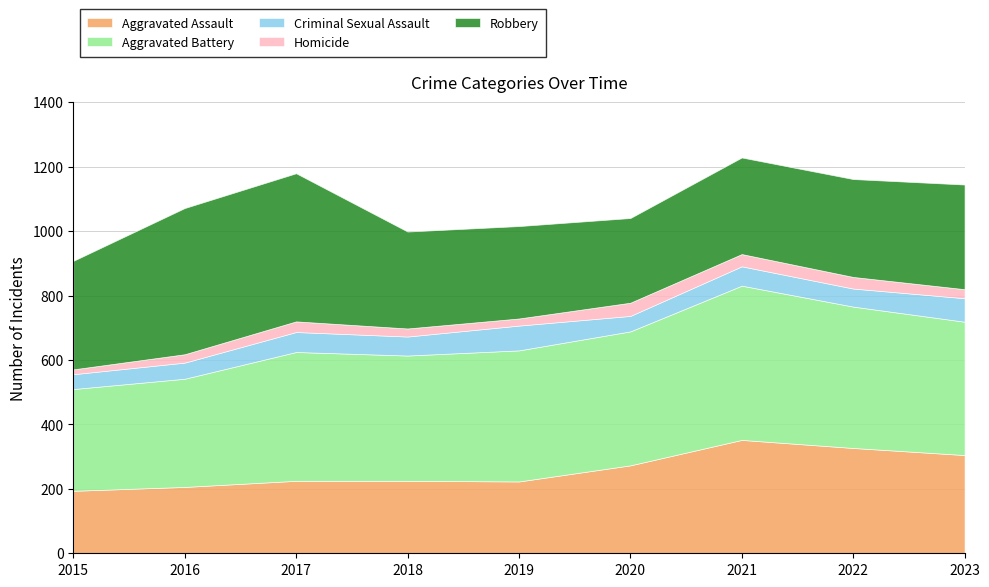

What is the lowest value of the Robbery series?

263